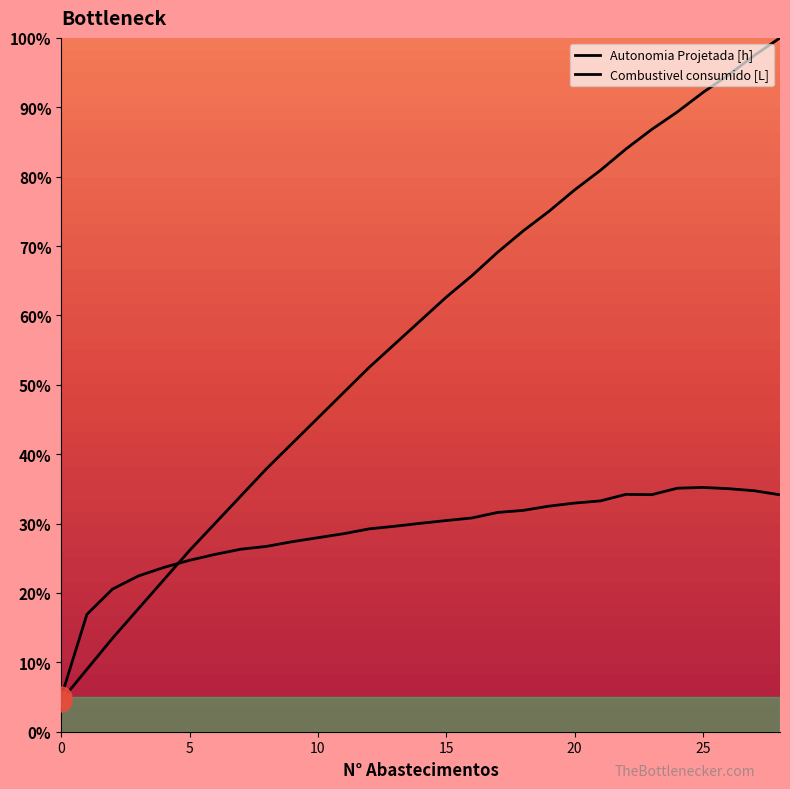

In Combustivel consumido [L], how many points are lower than both neighbors (excluding endpoints)?

1